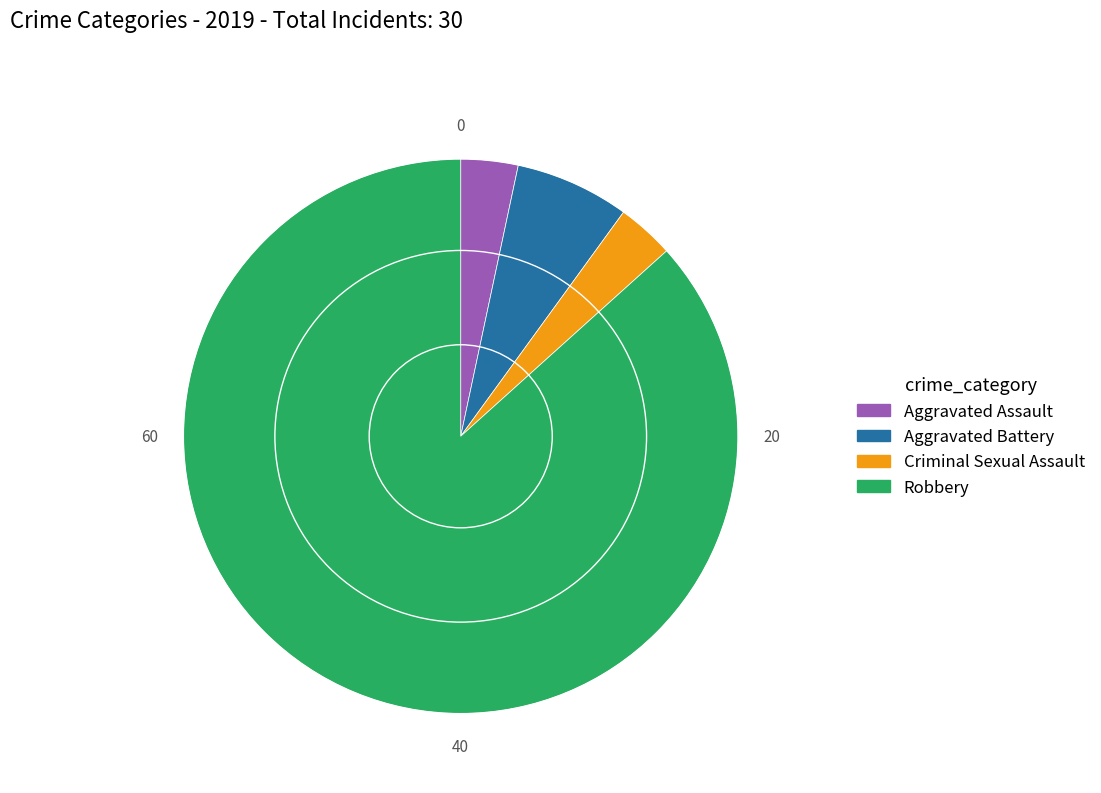

Approximately how many times larger is the value at Aggravated Battery compared to Robbery?

0.1